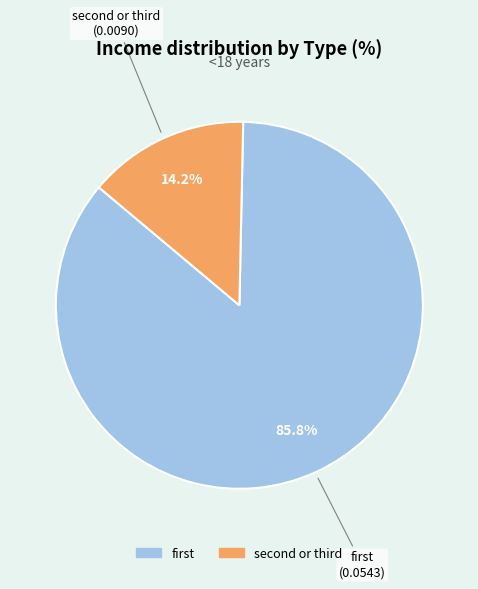

How many slices are in this pie chart?

2